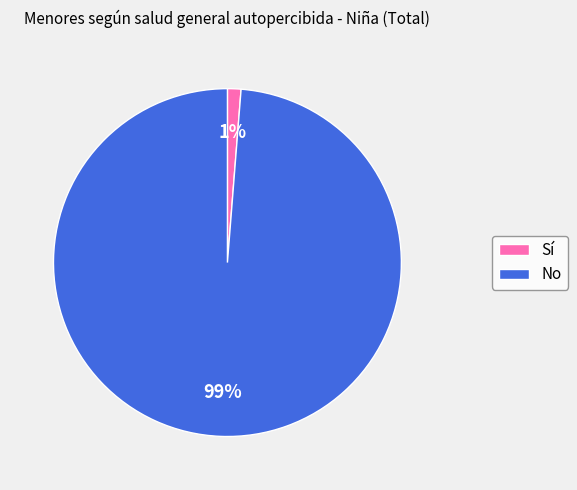

Is the sum of No and Sí greater than half?

Yes